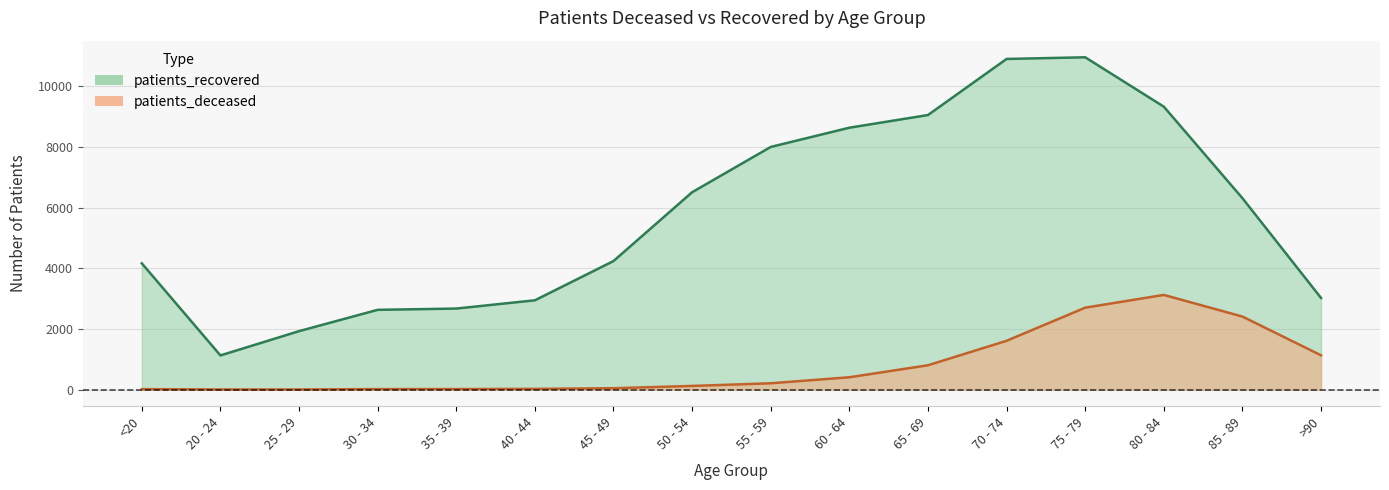

List the series in order of their peak value, highest first.

patients_recovered, patients_deceased